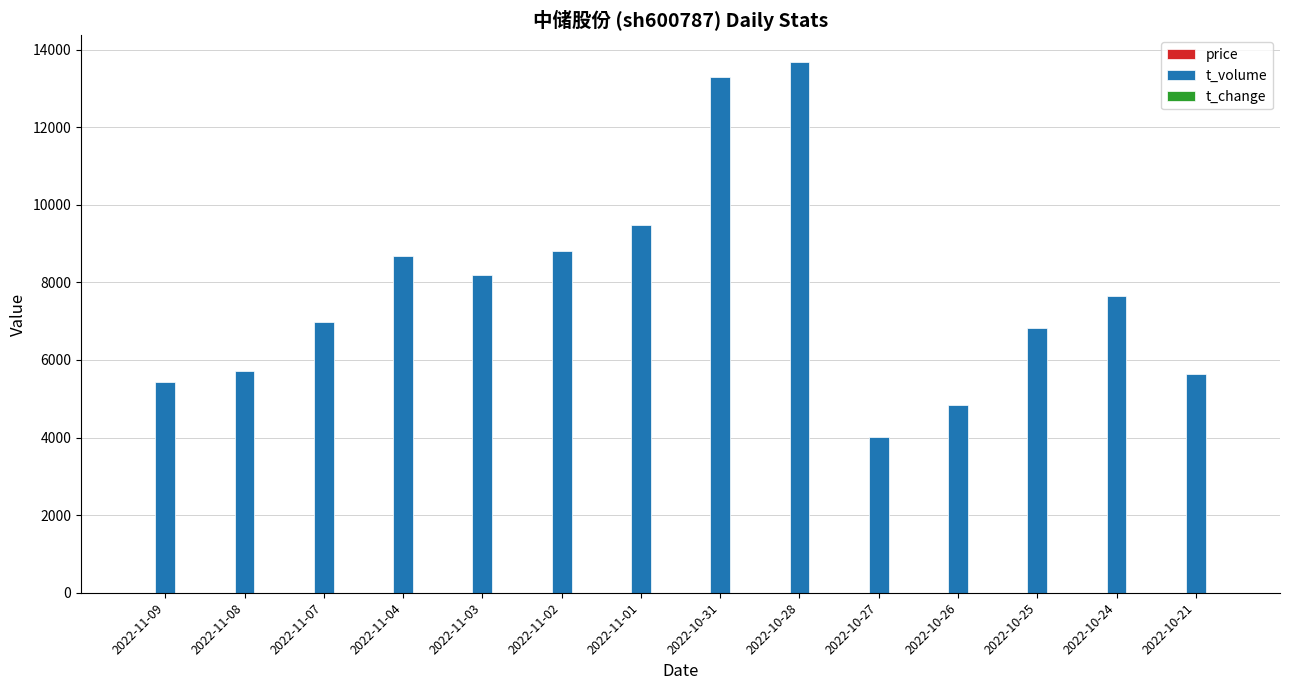

Read the t_volume value at 2022-11-08.

5725.0